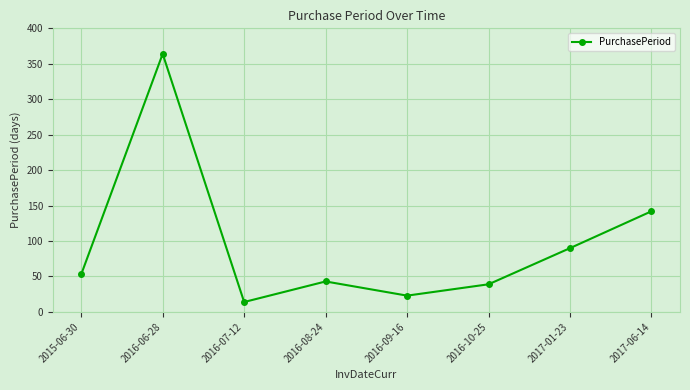

Reading left to right, extract all data points from this chart.

53	364	14	43	23	39	90	142